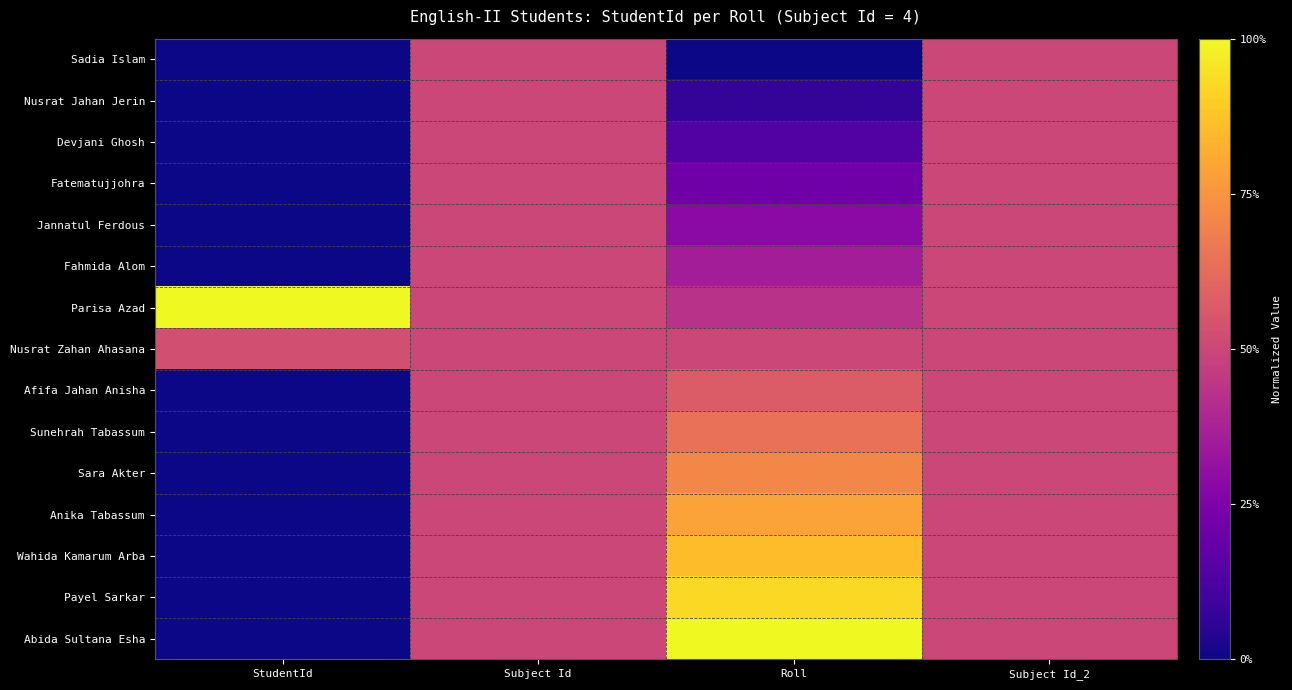

Reading left to right, extract all data points from this chart.

Sadia Islam: StudentId=0.0	Subject Id=0.5	Roll=0.0	Subject Id_2=0.5
Nusrat Jahan Jerin: StudentId=0.0	Subject Id=0.5	Roll=0.1	Subject Id_2=0.5
Devjani Ghosh: StudentId=0.0	Subject Id=0.5	Roll=0.1	Subject Id_2=0.5
Fatematujjohra: StudentId=0.0	Subject Id=0.5	Roll=0.2	Subject Id_2=0.5
Jannatul Ferdous: StudentId=0.0	Subject Id=0.5	Roll=0.3	Subject Id_2=0.5
Fahmida Alom: StudentId=0.0	Subject Id=0.5	Roll=0.4	Subject Id_2=0.5
Parisa Azad: StudentId=1.0	Subject Id=0.5	Roll=0.4	Subject Id_2=0.5
Nusrat Zahan Ahasana: StudentId=0.5	Subject Id=0.5	Roll=0.5	Subject Id_2=0.5
Afifa Jahan Anisha: StudentId=0.0	Subject Id=0.5	Roll=0.6	Subject Id_2=0.5
Sunehrah Tabassum: StudentId=0.0	Subject Id=0.5	Roll=0.6	Subject Id_2=0.5
Sara Akter: StudentId=0.0	Subject Id=0.5	Roll=0.7	Subject Id_2=0.5
Anika Tabassum: StudentId=0.0	Subject Id=0.5	Roll=0.8	Subject Id_2=0.5
Wahida Kamarum Arba: StudentId=0.0	Subject Id=0.5	Roll=0.9	Subject Id_2=0.5
Payel Sarkar: StudentId=0.0	Subject Id=0.5	Roll=0.9	Subject Id_2=0.5
Abida Sultana Esha: StudentId=0.0	Subject Id=0.5	Roll=1.0	Subject Id_2=0.5